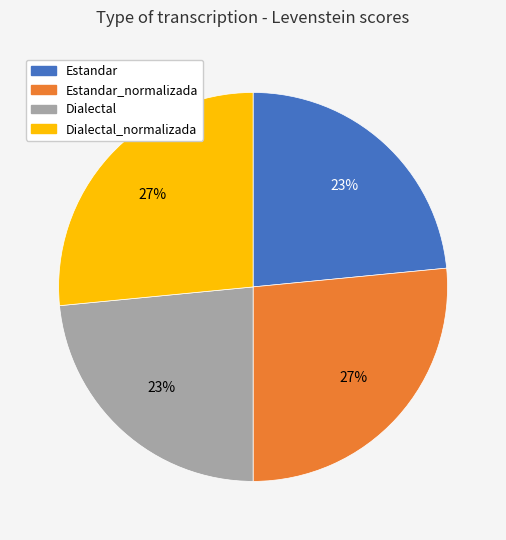

To the nearest percent, what portion does Dialectal represent?

23%